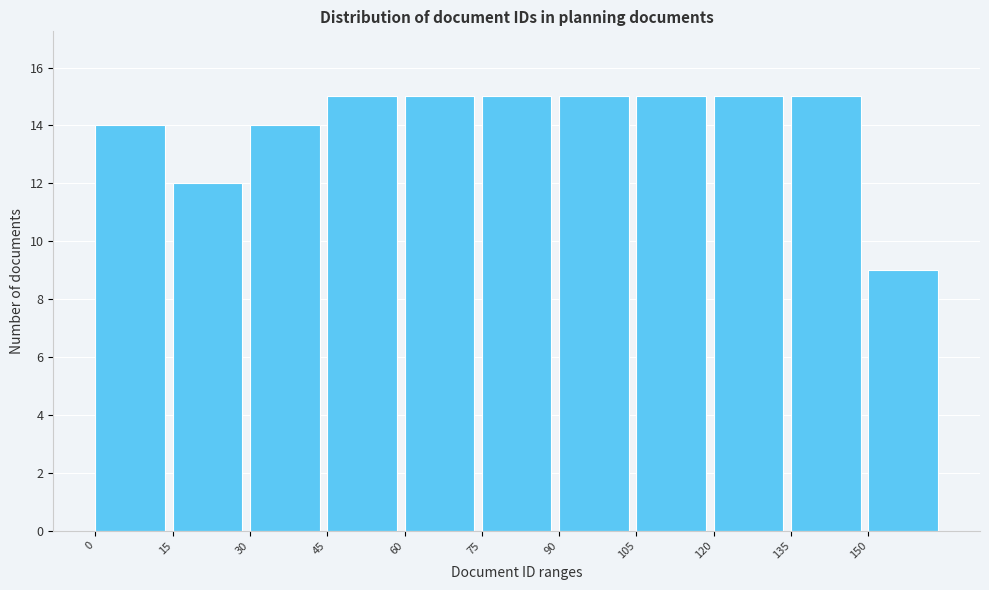

Reading left to right, transcribe this chart: for each bar, give the range it covers on the x-axis and its height. Neither the bar edges nor the heights are printed on the chart, so give them approximately, as read against the axes.

0 to 15: 14
15 to 30: 12
30 to 45: 14
45 to 60: 15
60 to 75: 15
75 to 90: 15
90 to 105: 15
105 to 120: 15
120 to 135: 15
135 to 150: 15
150 to 165: 9